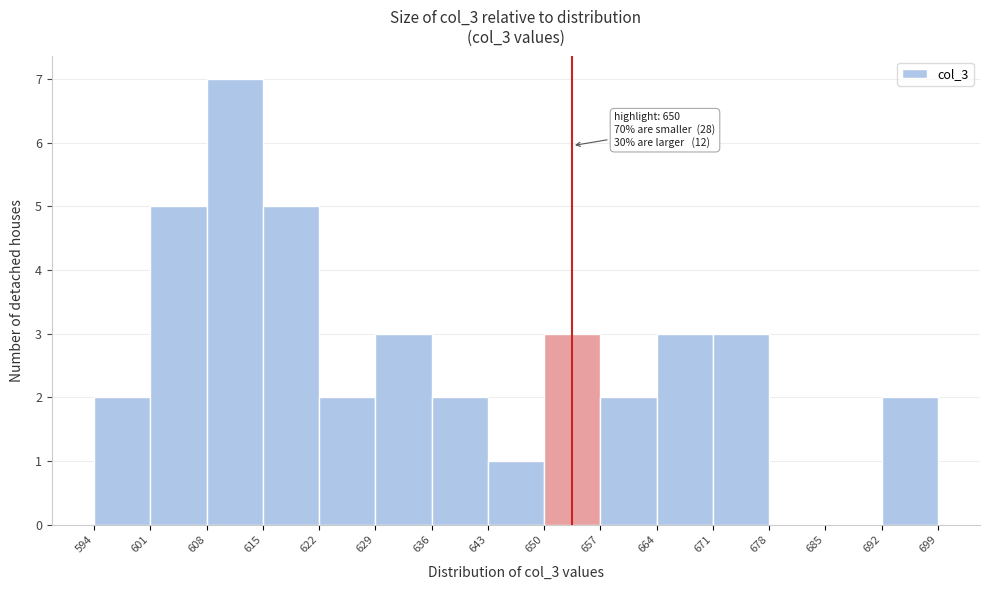

Which range on the x-axis has the tallest bar?

608 to 615